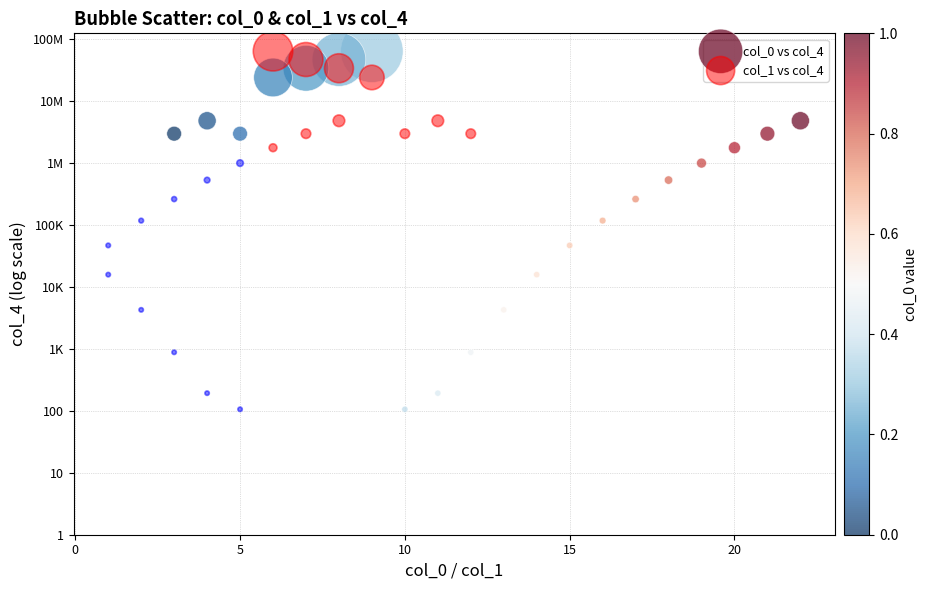

What are all the series names shown in the legend?

col_0 vs col_4, col_1 vs col_4